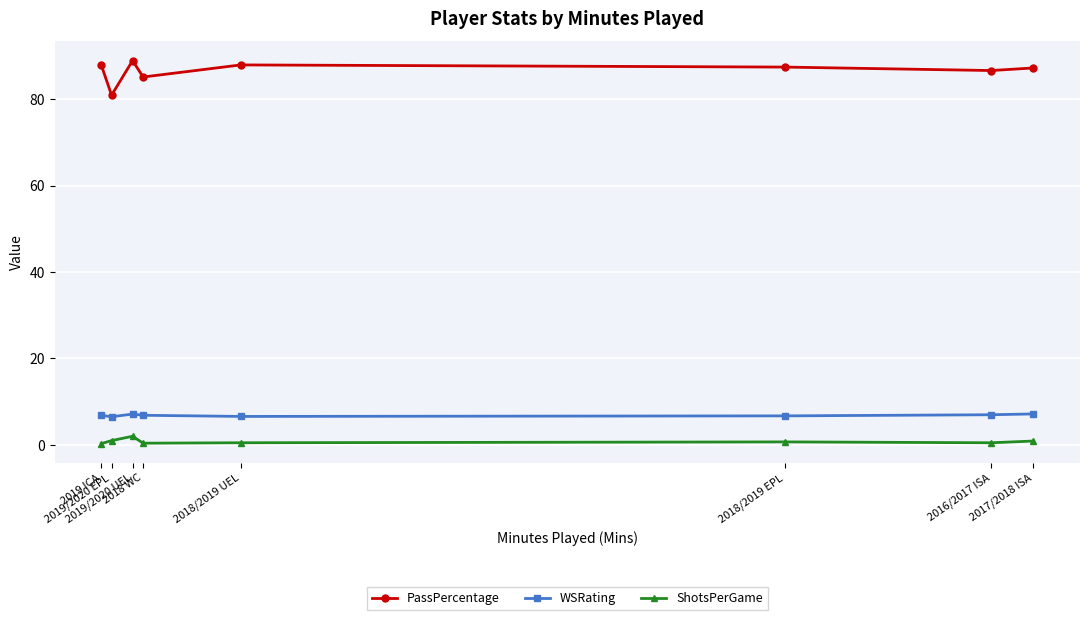

The value of PassPercentage at 2017/2018 ISA is 22.4. True or false?

False